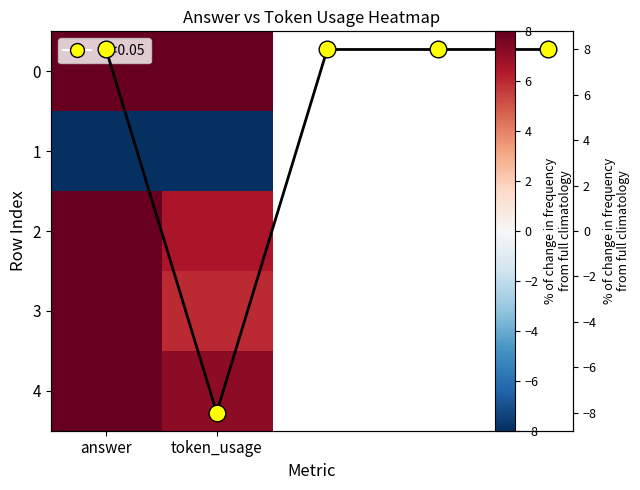

What is the sum of the 3 values at token_usage and answer?

14.0